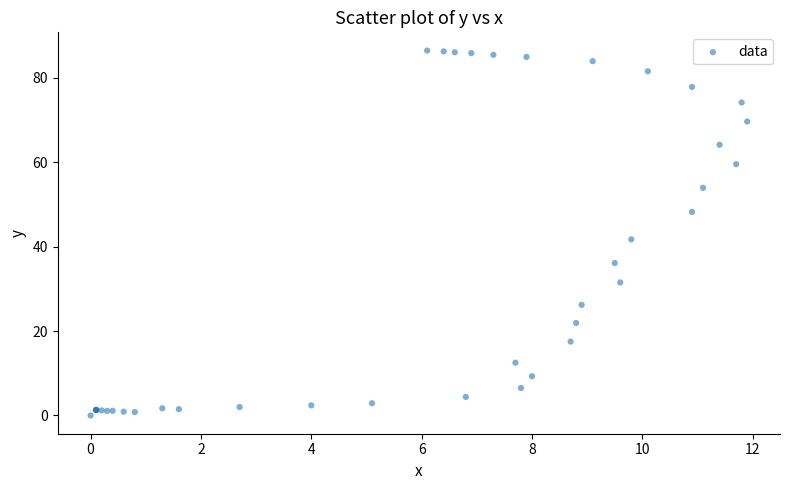

What Y value in the scatter plot is closest to 43?

41.7